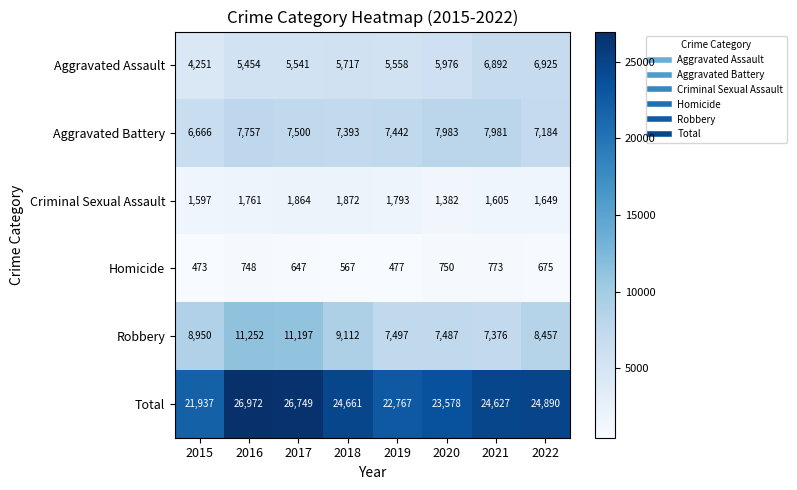

At which label is Homicide closest to 623?

2017